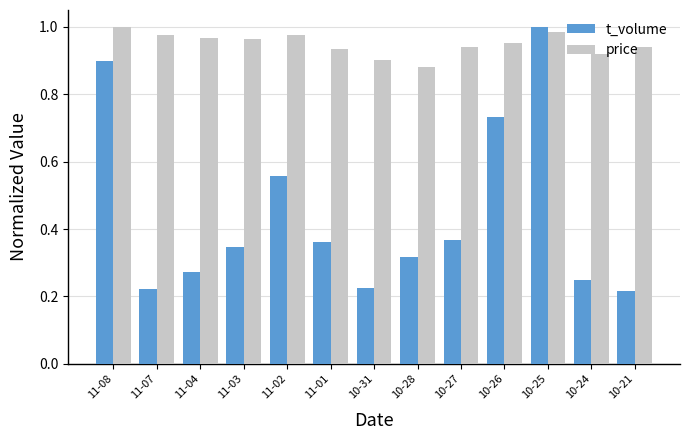

What is the difference between the maximum and second lowest values in the price series?

0.1